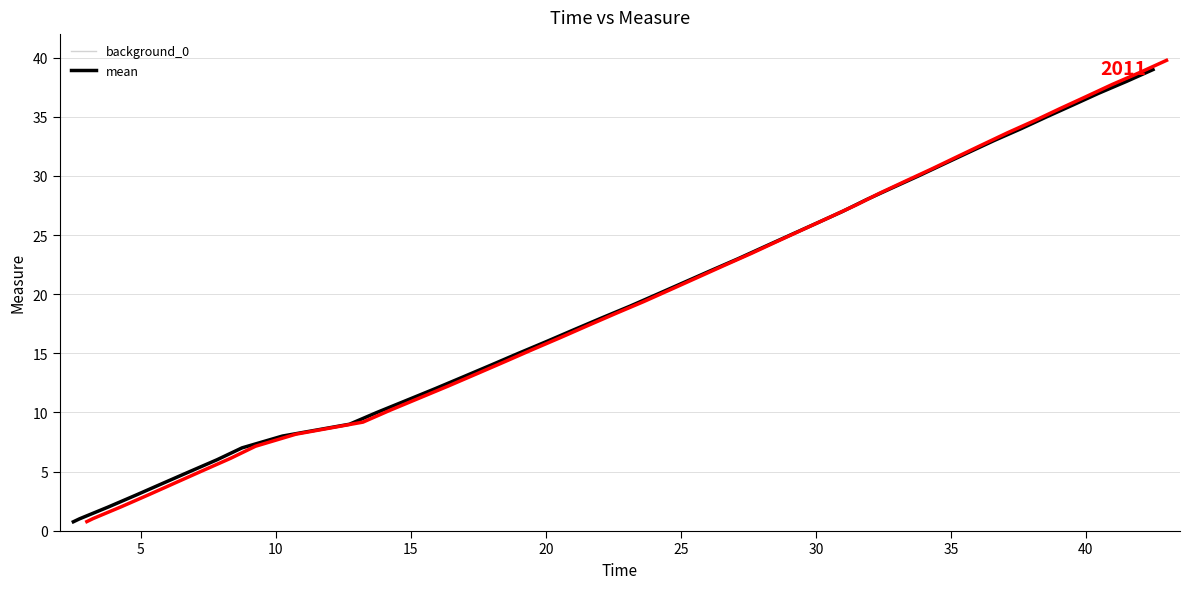

What is the sum of all values?

780.8